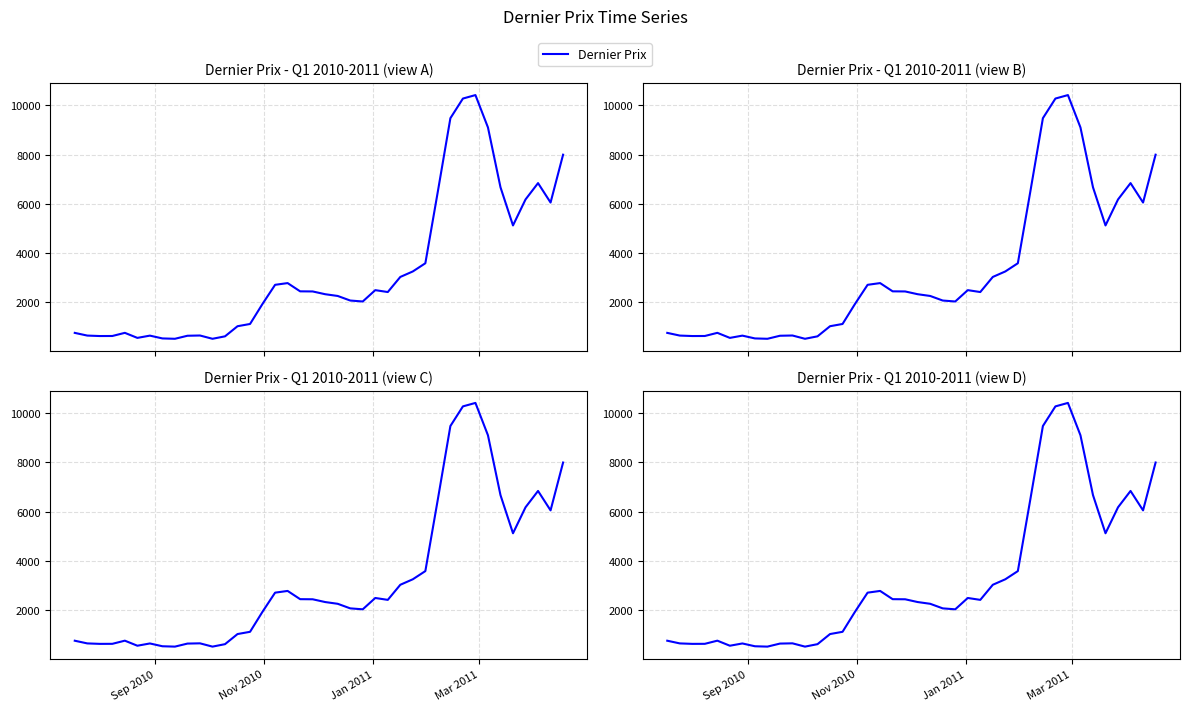

What is the maximum value shown in the chart?

10423.4